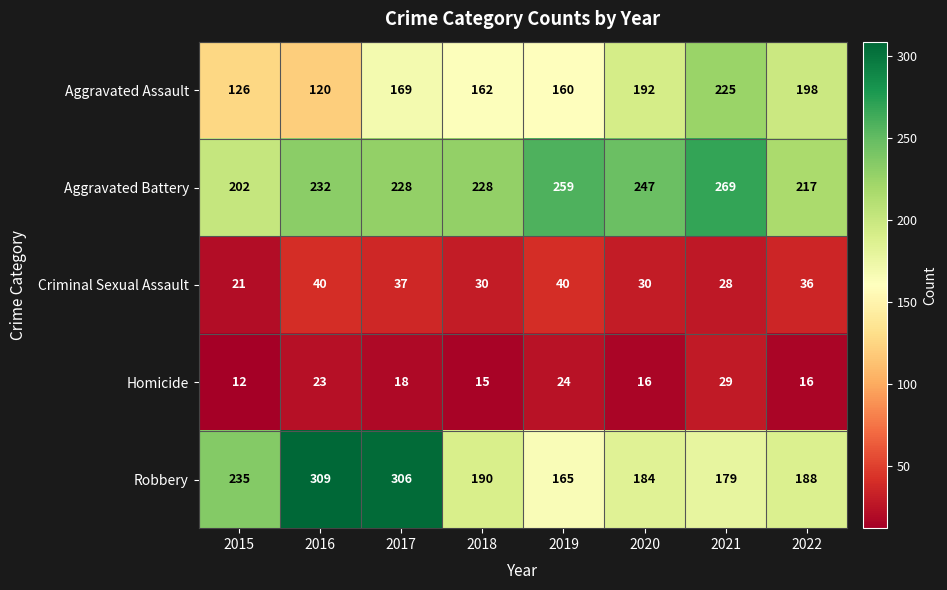

At which label does Homicide first exceed 18?

2016